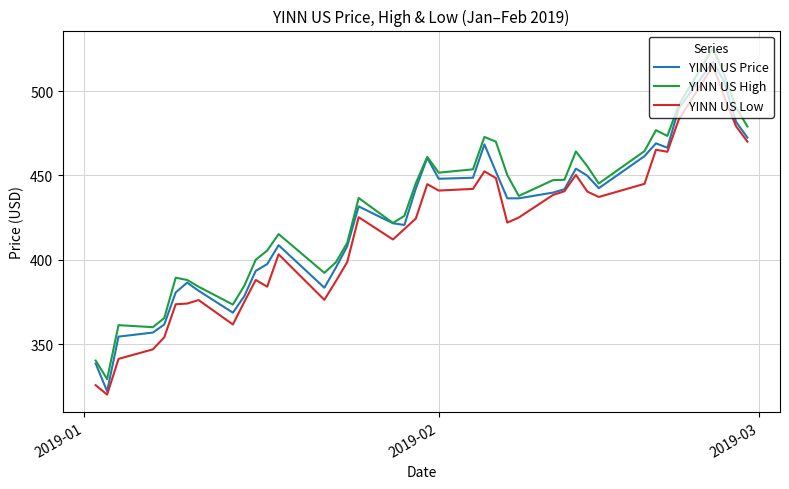

True or false: YINN US High and YINN US Low cross at least once.

False